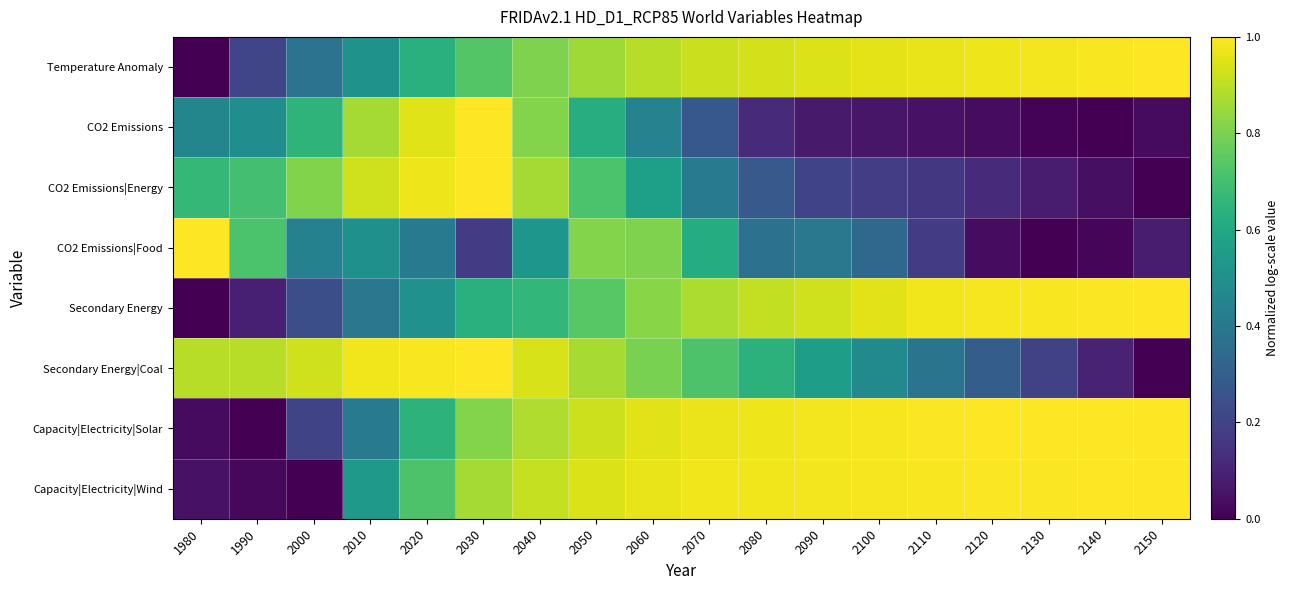

Reading right to left, transcribe all the data shown in this chart.

Temperature Anomaly: 2150=1.0	2140=1.0	2130=1.0	2120=1.0	2110=1.0	2100=1.0	2090=0.9	2080=0.9	2070=0.9	2060=0.9	2050=0.9	2040=0.8	2030=0.7	2020=0.6	2010=0.5	2000=0.4	1990=0.2	1980=0.0
CO2 Emissions: 2150=0.0	2140=0.0	2130=0.0	2120=0.0	2110=0.0	2100=0.1	2090=0.1	2080=0.1	2070=0.3	2060=0.4	2050=0.6	2040=0.8	2030=1.0	2020=1.0	2010=0.9	2000=0.6	1990=0.5	1980=0.5
CO2 Emissions|Energy: 2150=0.0	2140=0.0	2130=0.1	2120=0.1	2110=0.2	2100=0.2	2090=0.2	2080=0.3	2070=0.4	2060=0.6	2050=0.7	2040=0.9	2030=1.0	2020=1.0	2010=0.9	2000=0.8	1990=0.7	1980=0.7
CO2 Emissions|Food: 2150=0.1	2140=0.0	2130=0.0	2120=0.0	2110=0.2	2100=0.3	2090=0.4	2080=0.4	2070=0.6	2060=0.8	2050=0.8	2040=0.5	2030=0.2	2020=0.4	2010=0.5	2000=0.4	1990=0.7	1980=1.0
Secondary Energy: 2150=1.0	2140=1.0	2130=1.0	2120=1.0	2110=1.0	2100=1.0	2090=0.9	2080=0.9	2070=0.9	2060=0.8	2050=0.7	2040=0.7	2030=0.6	2020=0.5	2010=0.4	2000=0.2	1990=0.1	1980=0.0
Secondary Energy|Coal: 2150=0.0	2140=0.1	2130=0.2	2120=0.3	2110=0.4	2100=0.5	2090=0.6	2080=0.6	2070=0.7	2060=0.8	2050=0.9	2040=0.9	2030=1.0	2020=1.0	2010=1.0	2000=0.9	1990=0.9	1980=0.9
Capacity|Electricity|Solar: 2150=1.0	2140=1.0	2130=1.0	2120=1.0	2110=1.0	2100=1.0	2090=1.0	2080=1.0	2070=1.0	2060=1.0	2050=0.9	2040=0.9	2030=0.8	2020=0.6	2010=0.4	2000=0.2	1990=0.0	1980=0.0
Capacity|Electricity|Wind: 2150=1.0	2140=1.0	2130=1.0	2120=1.0	2110=1.0	2100=1.0	2090=1.0	2080=1.0	2070=1.0	2060=1.0	2050=0.9	2040=0.9	2030=0.9	2020=0.7	2010=0.5	2000=0.0	1990=0.0	1980=0.1